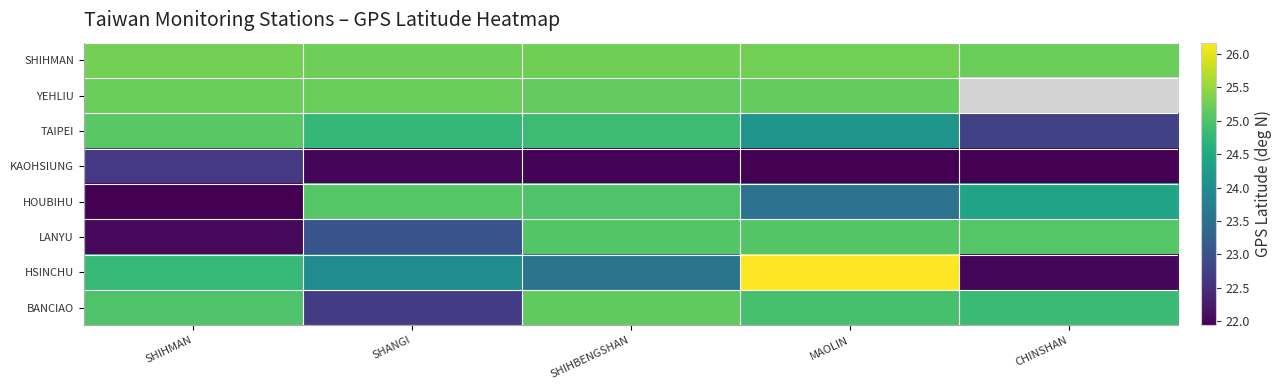

What is the total value across all series at CHINSHAN?

166.2